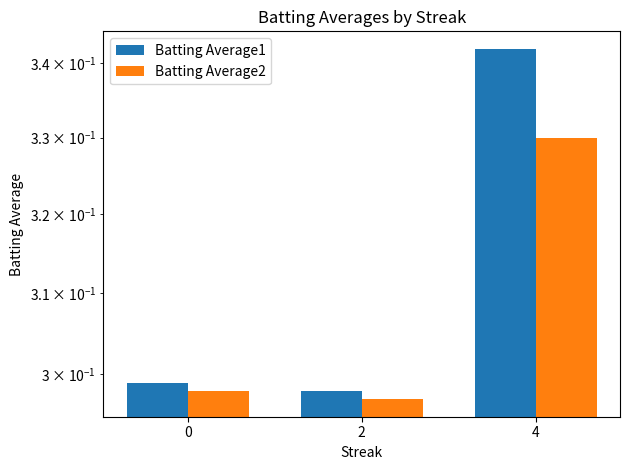

Which category has the highest value across all series?

4